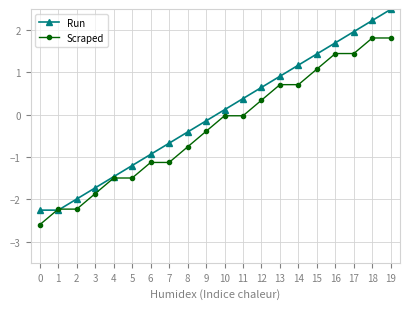

Which series ends up on top after the final intersection of Run and Scraped?

Run